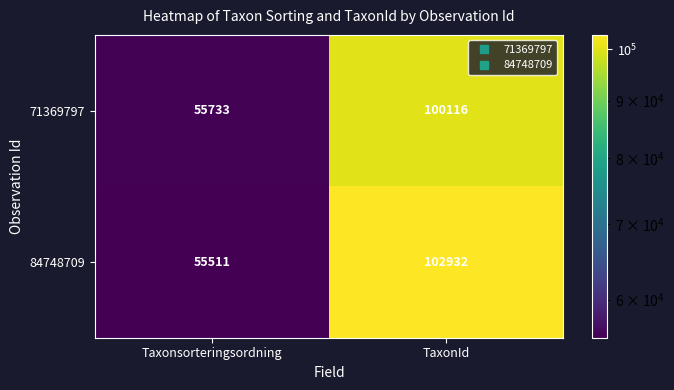

Read the 84748709 value at TaxonId, to the nearest 100.

102900